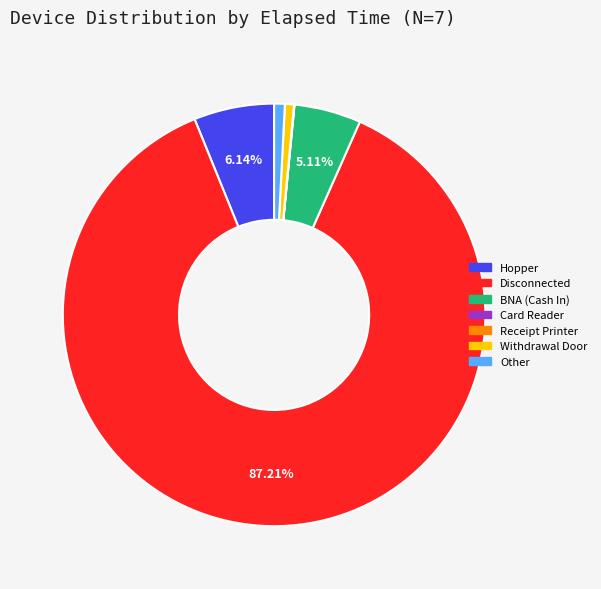

What is the largest slice in the pie chart?

Disconnected